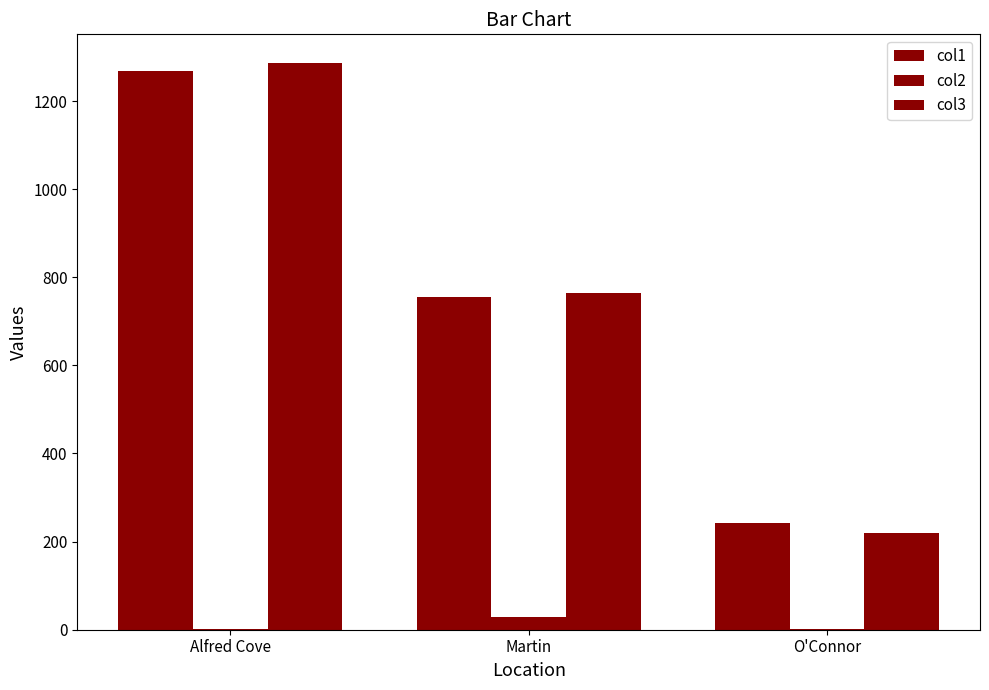

What is the highest value of the col1 series?

1267.0